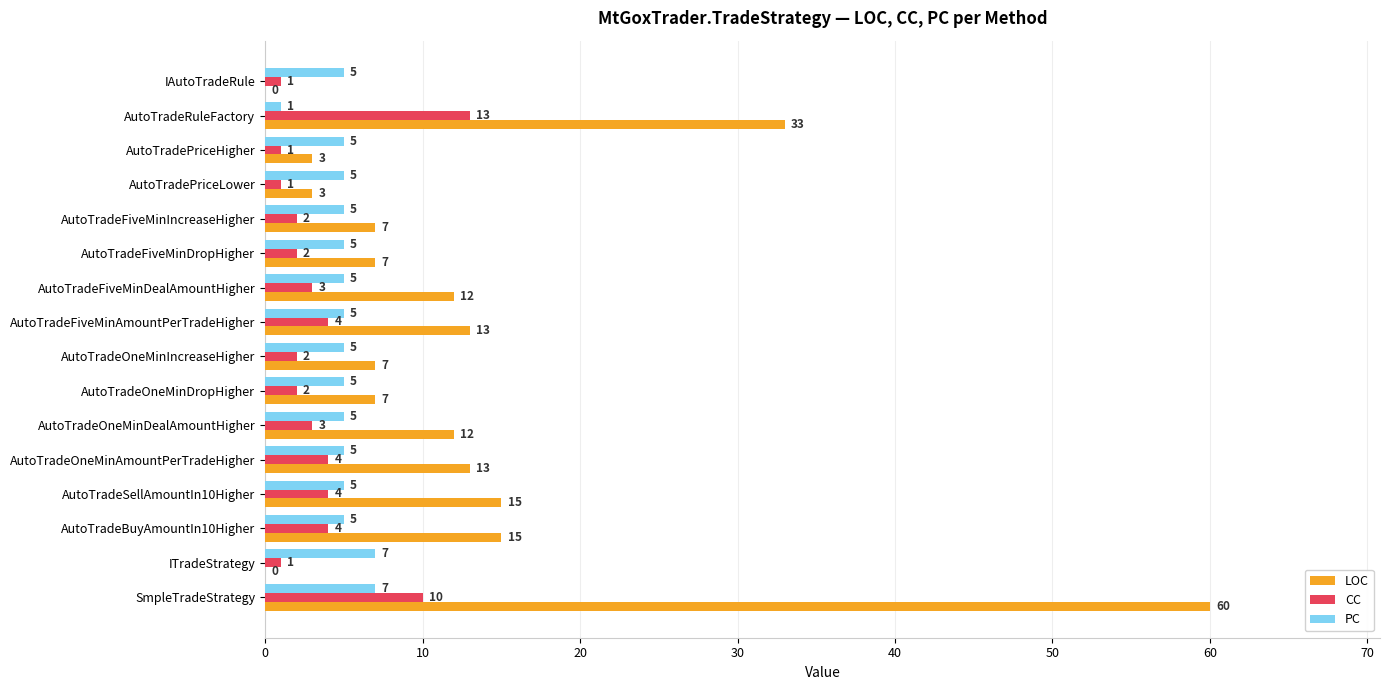

The LOC series shows 33 at ITradeStrategy. True or false?

False